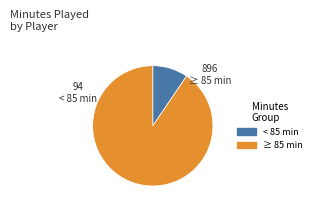

Is there any slice that represents more than half of the pie?

Yes